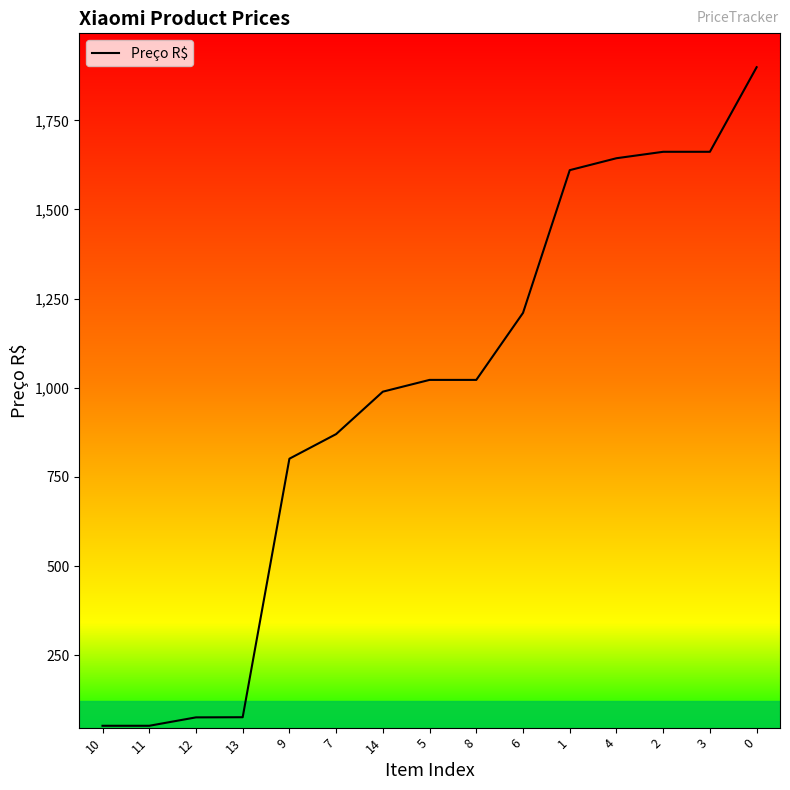

The value at 6 is 2045.3. True or false?

False